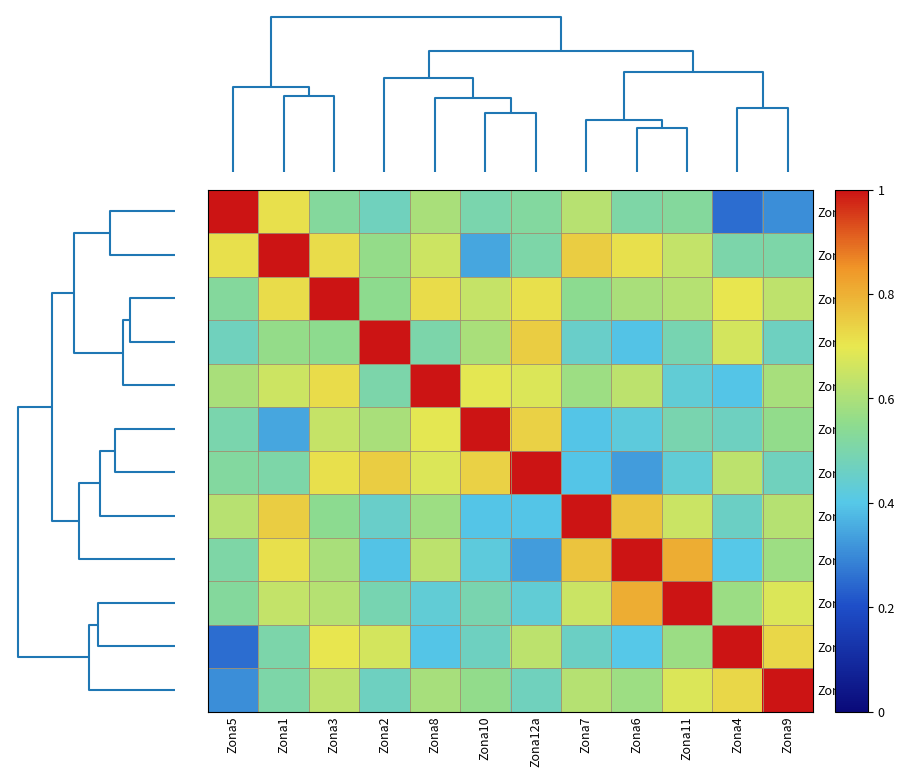

At how many categories does at least one series exceed 0?

12